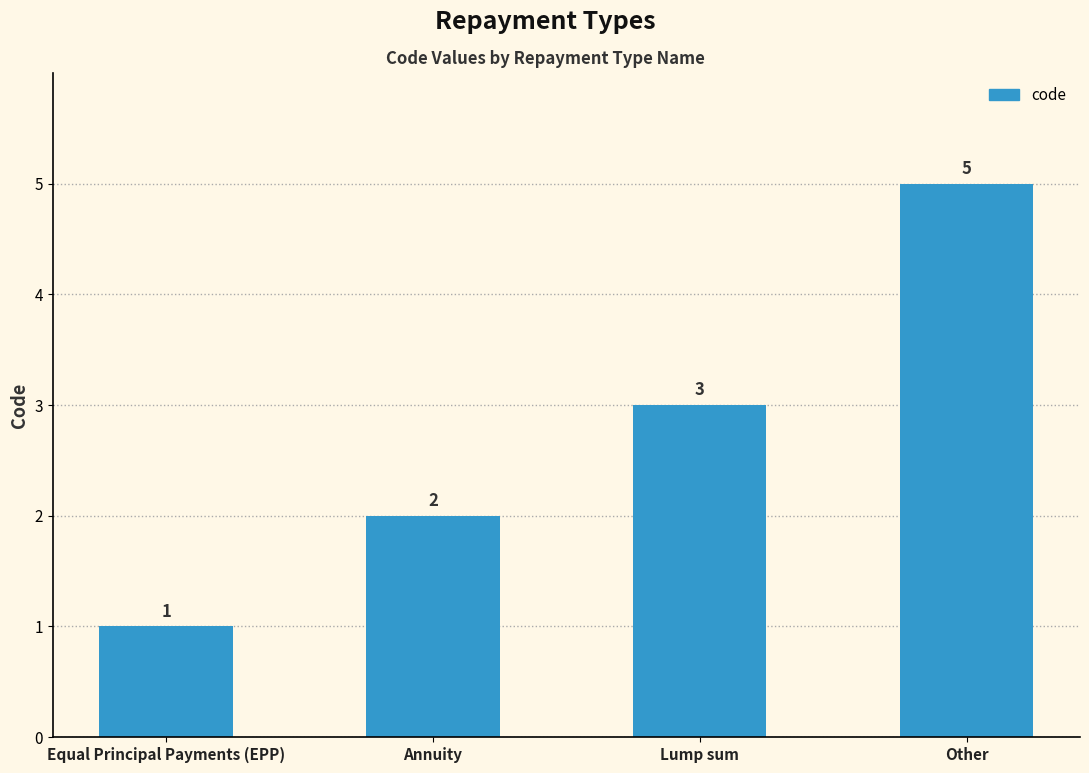

The value at Other is 9. True or false?

False